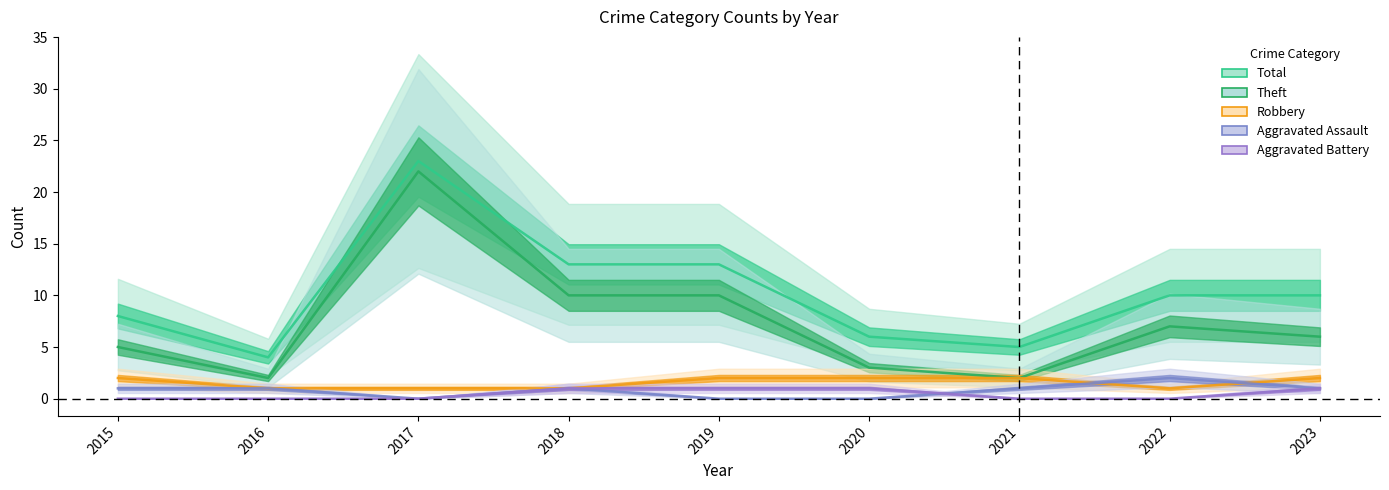

Where is the first local minimum for Robbery?

2022